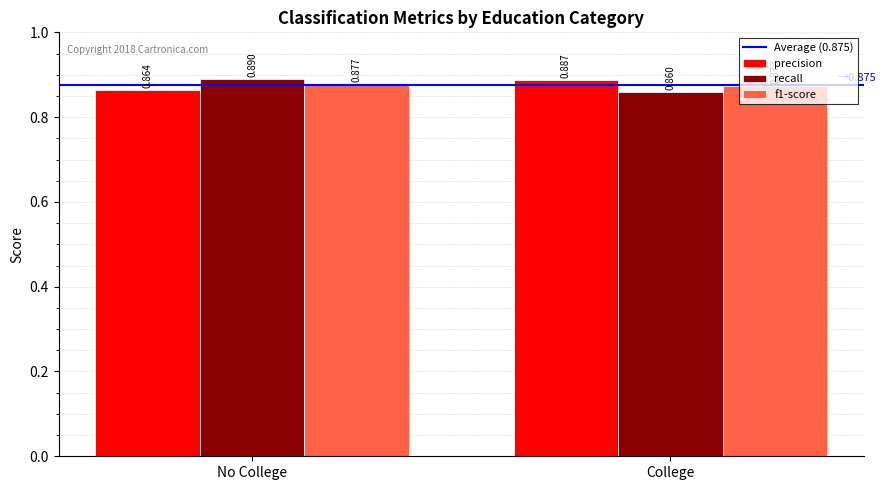

What position from the left is No College?

1